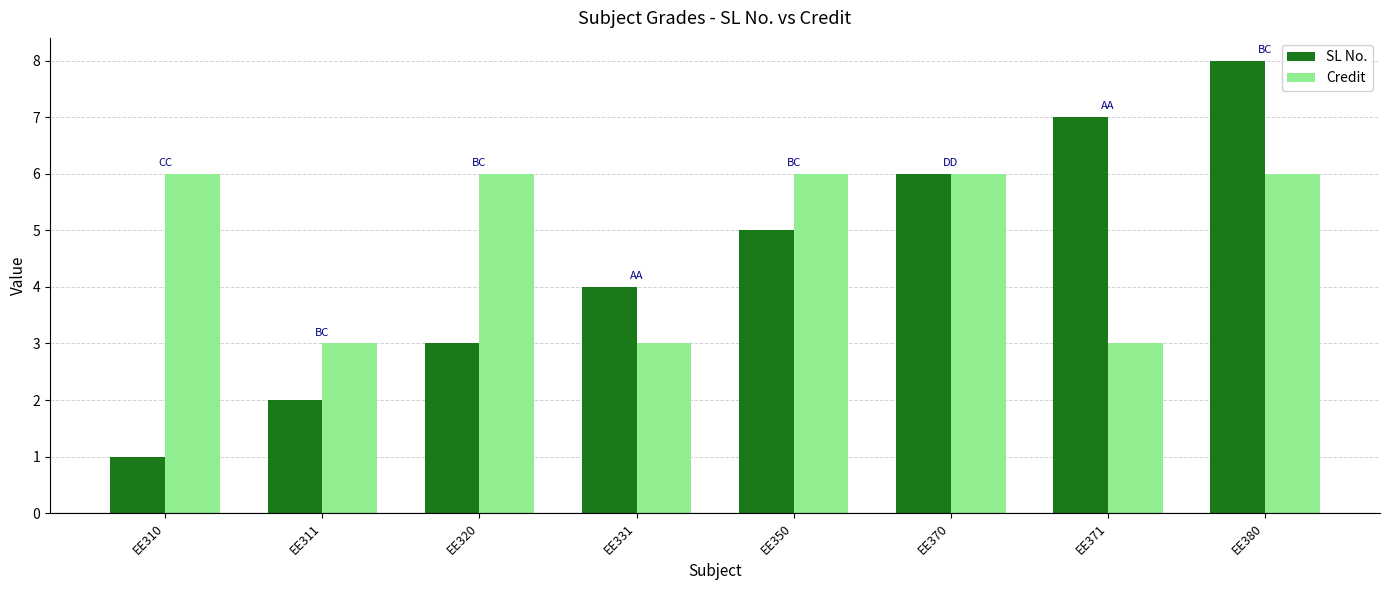

What are all the series names shown in the legend?

SL No., Credit